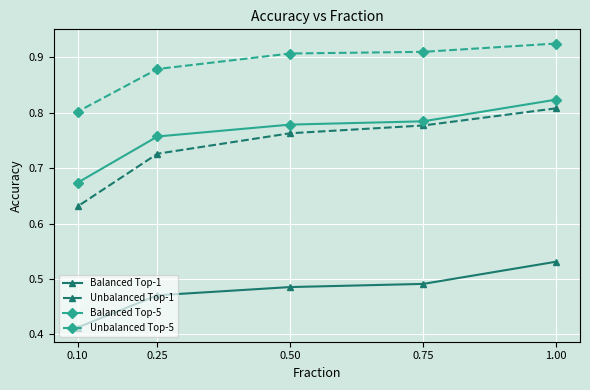

Which label corresponds to the smallest value in the chart?

0.10